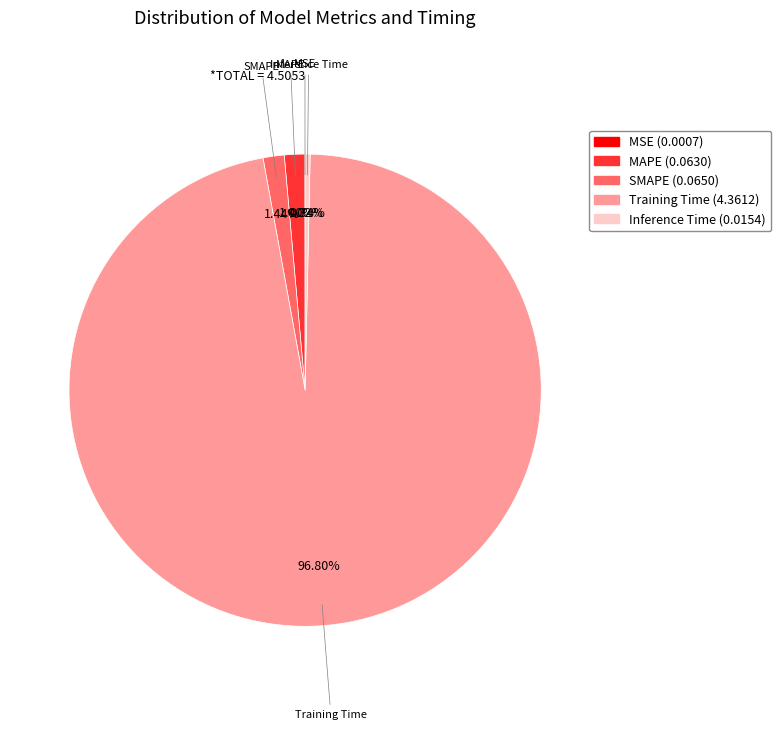

Which category has the biggest portion of the pie?

Training Time